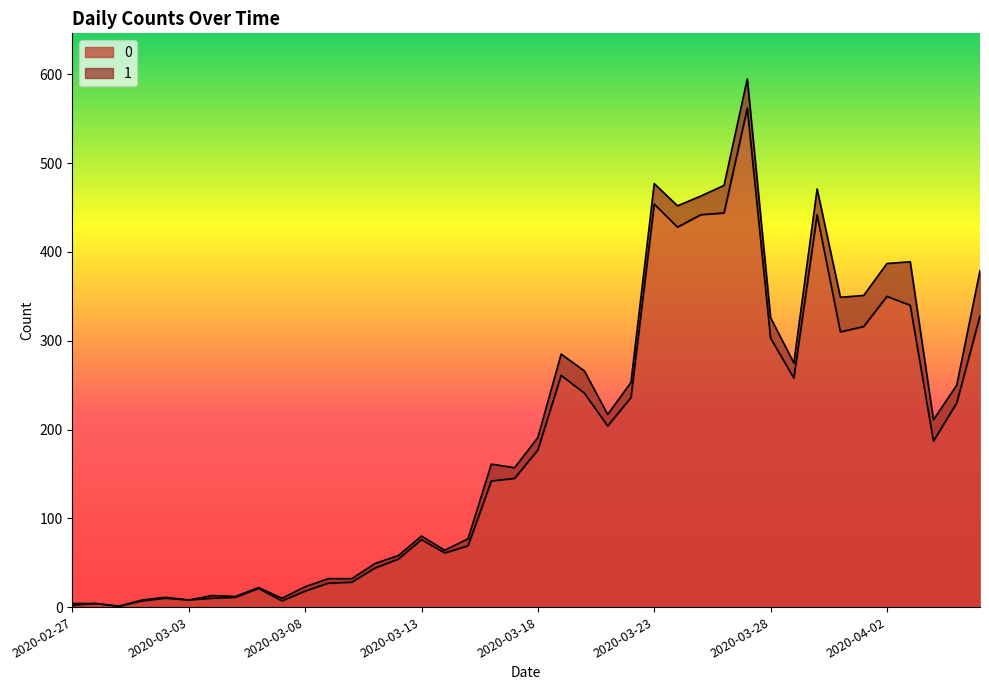

What is the label of the 17th point from the left?

2020-03-14